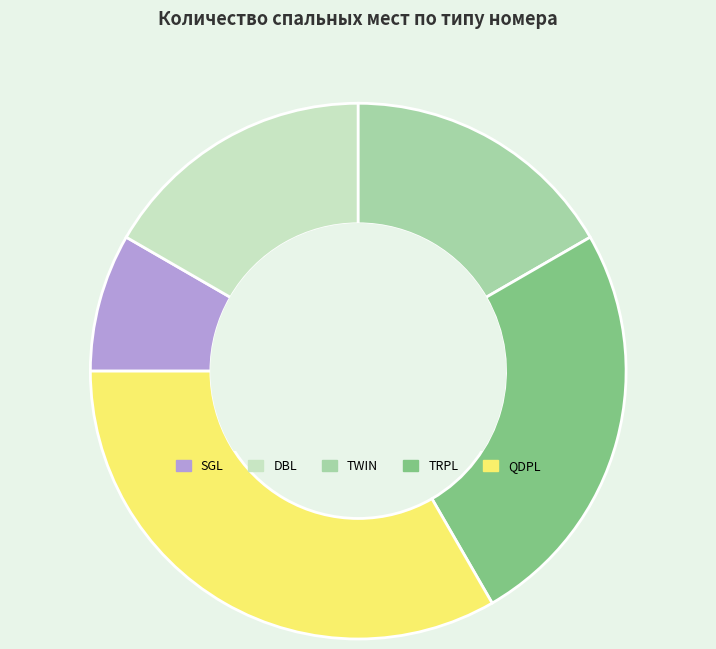

The TRPL slice represents 39% of the pie. True or false?

False